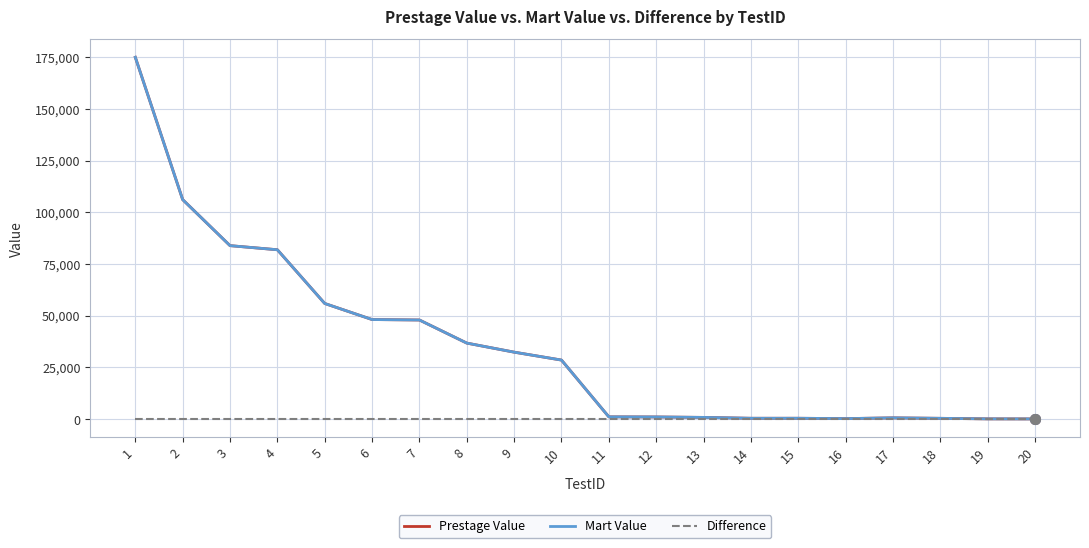

List the labels in order of Mart Value value, smallest first.

20, 19, 16, 18, 14, 15, 17, 13, 12, 11, 10, 9, 8, 7, 6, 5, 4, 3, 2, 1